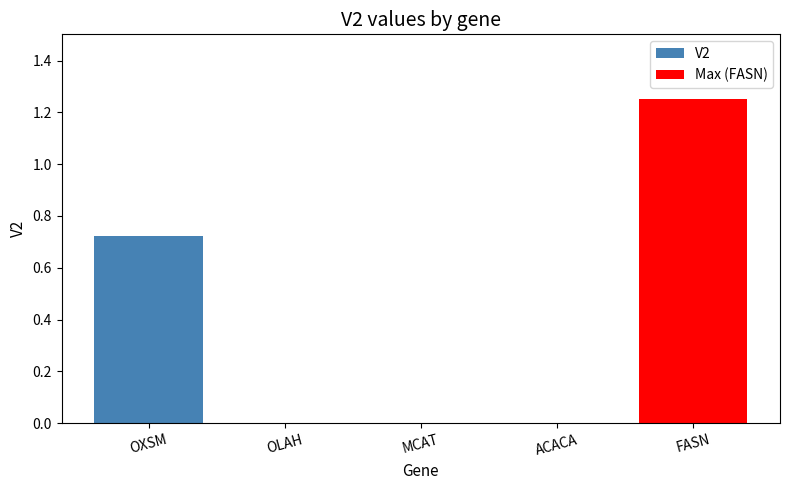

What position from the left is ACACA?

4